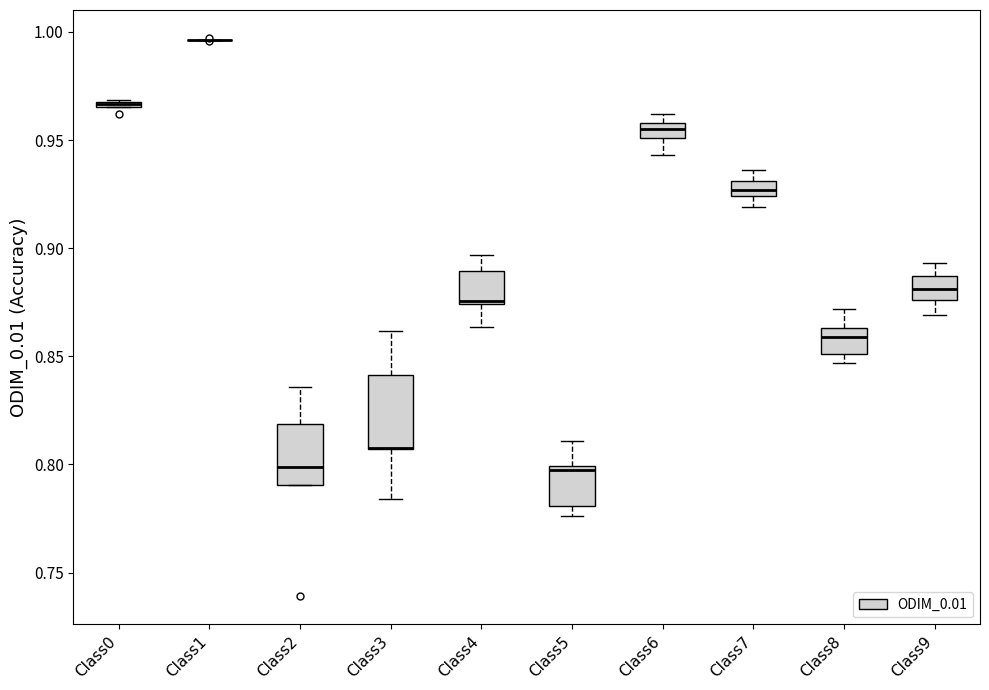

Where does the lower whisker of the box for Class6 end on the y-axis? The values are not printed on the chart, so give them approximately, as read against the axis.

0.945